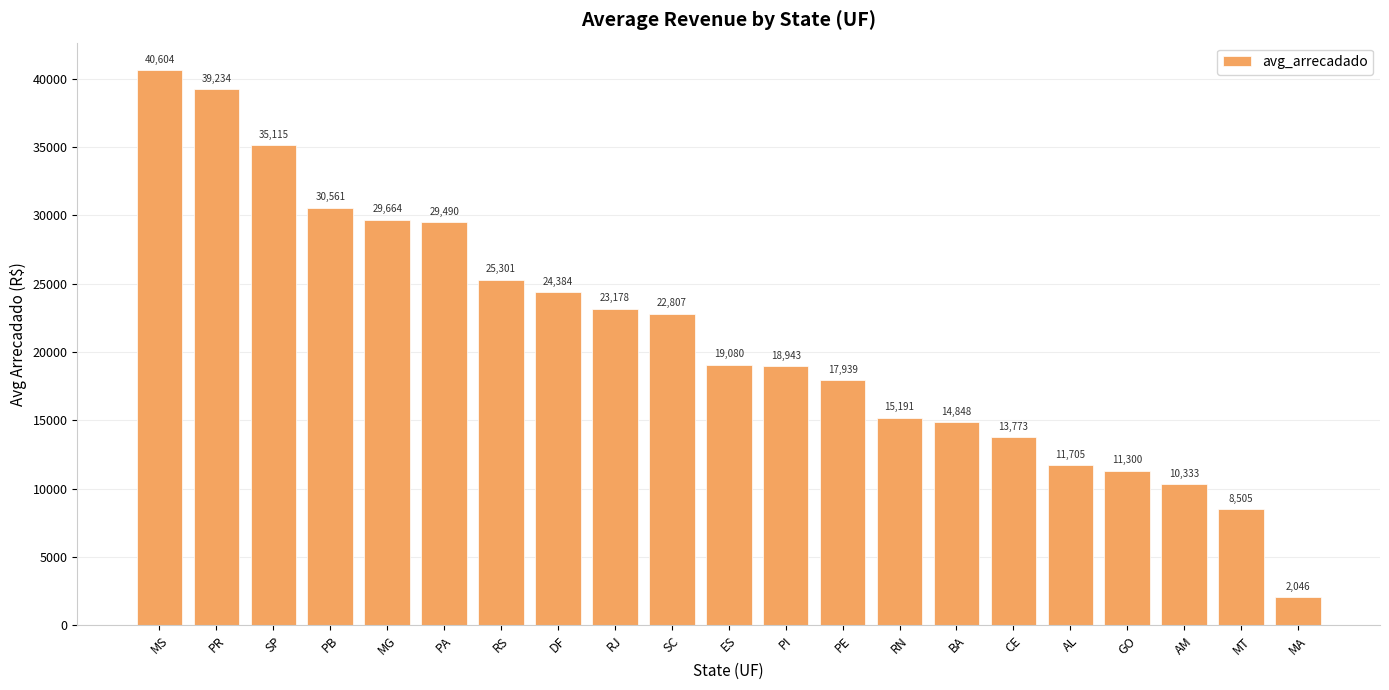

Between ES and RN, which is larger?

ES